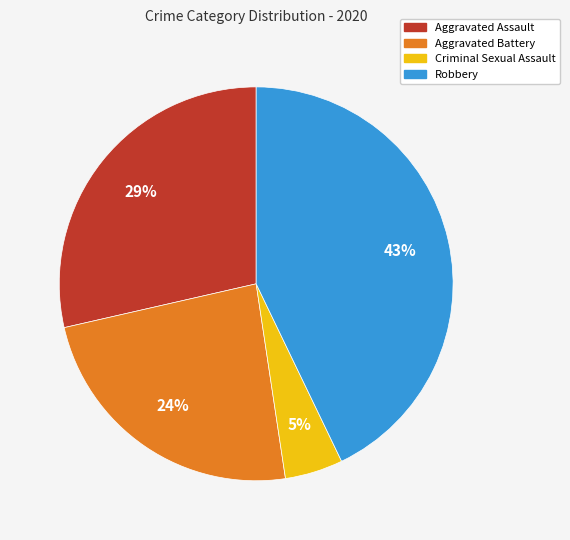

What percentage is the Aggravated Battery slice, to the nearest percent?

24%